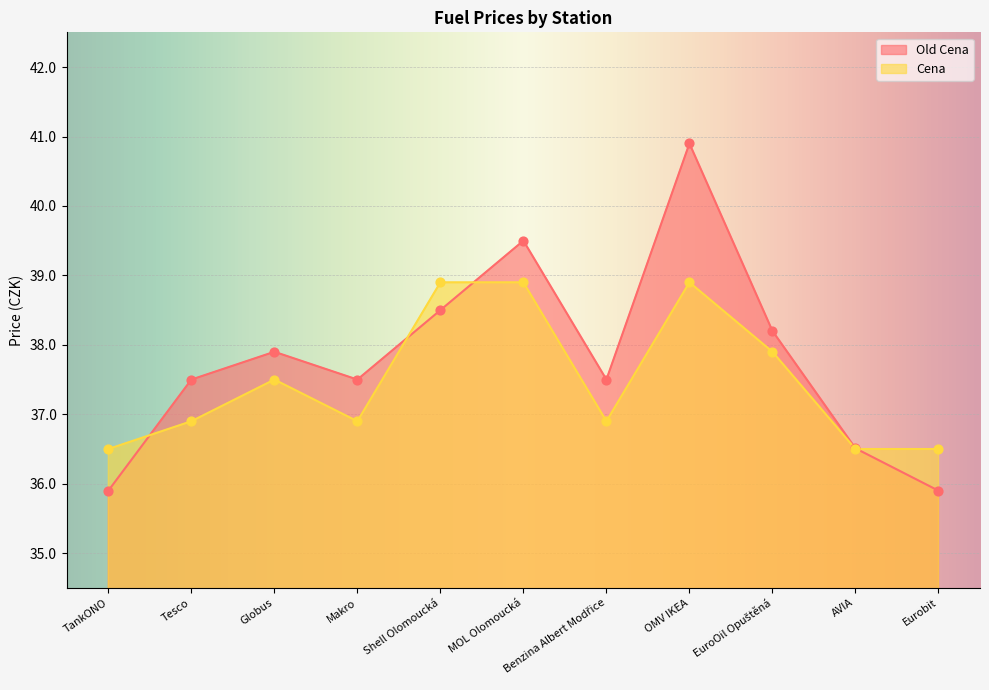

What are all the series names shown in the legend?

Old Cena, Cena